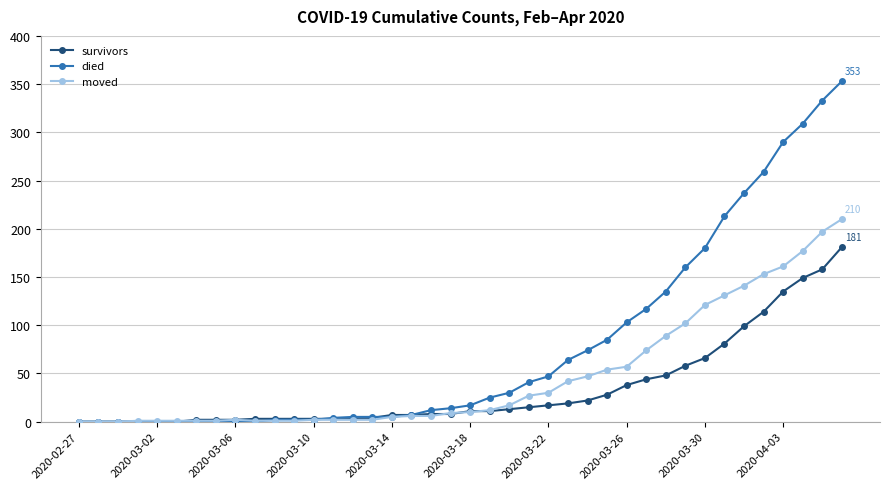

What is the maximum value for died?

353